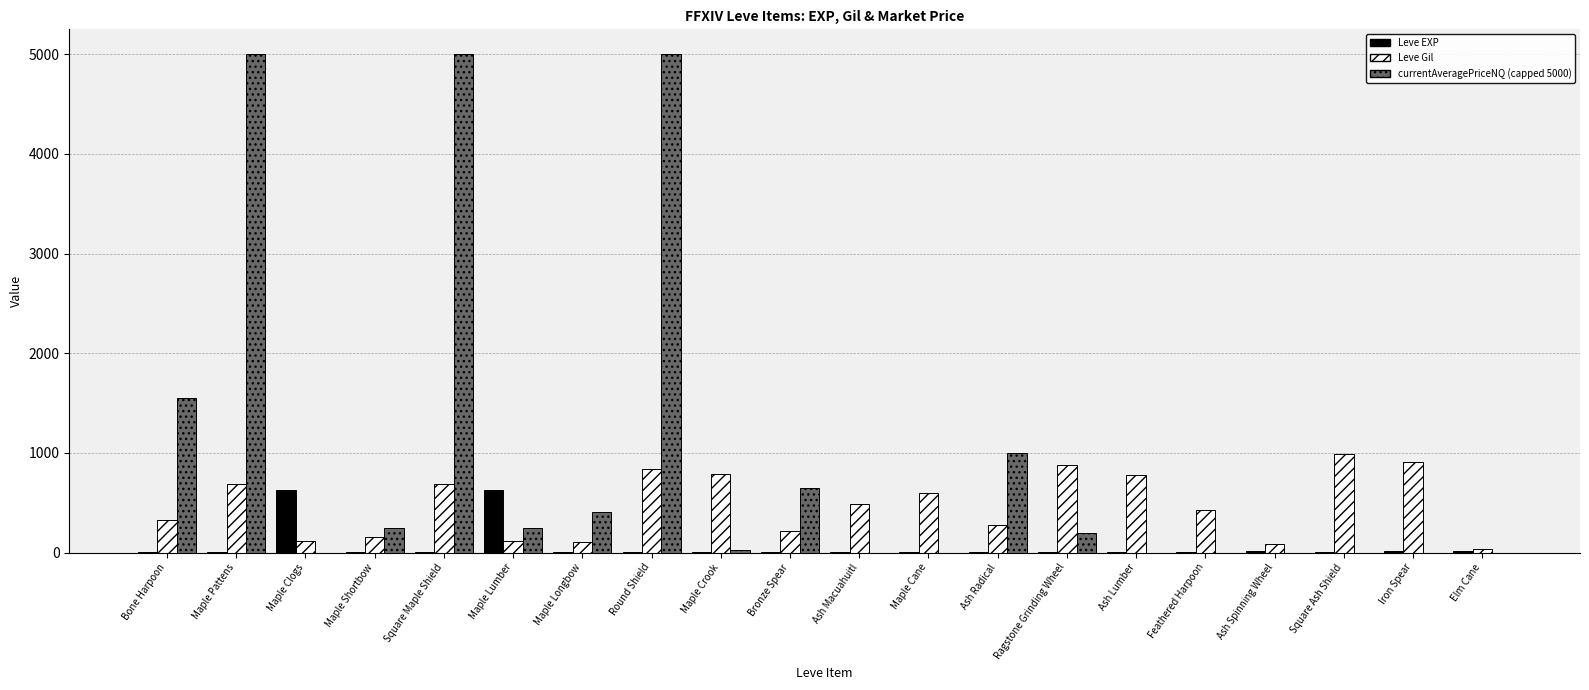

Which series has the widest spread of values?

currentAveragePriceNQ (capped 5000)